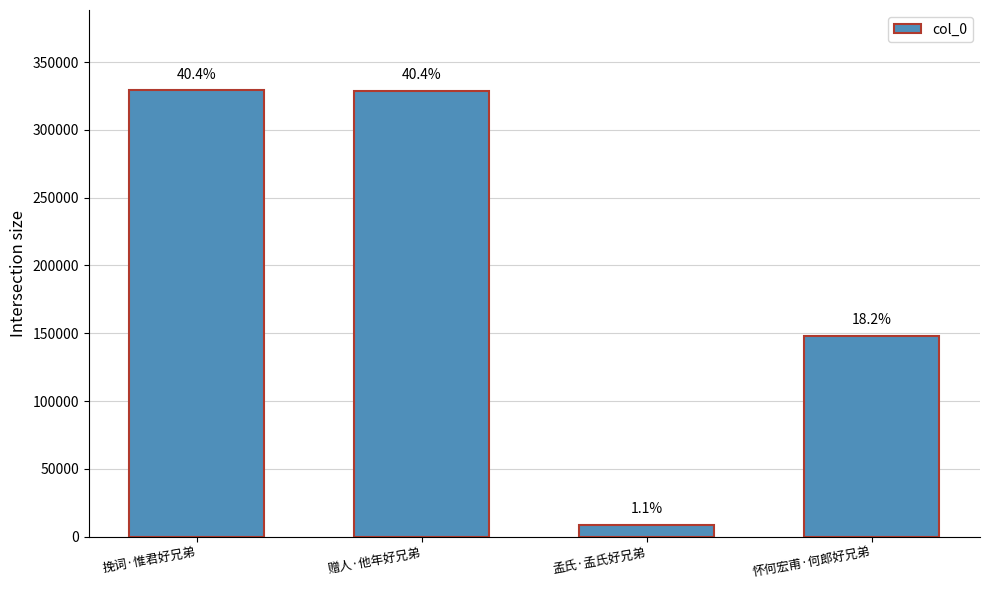

What is the change in value from 赠人·他年好兄弟 to 怀何宏甫·何郎好兄弟?

-180905